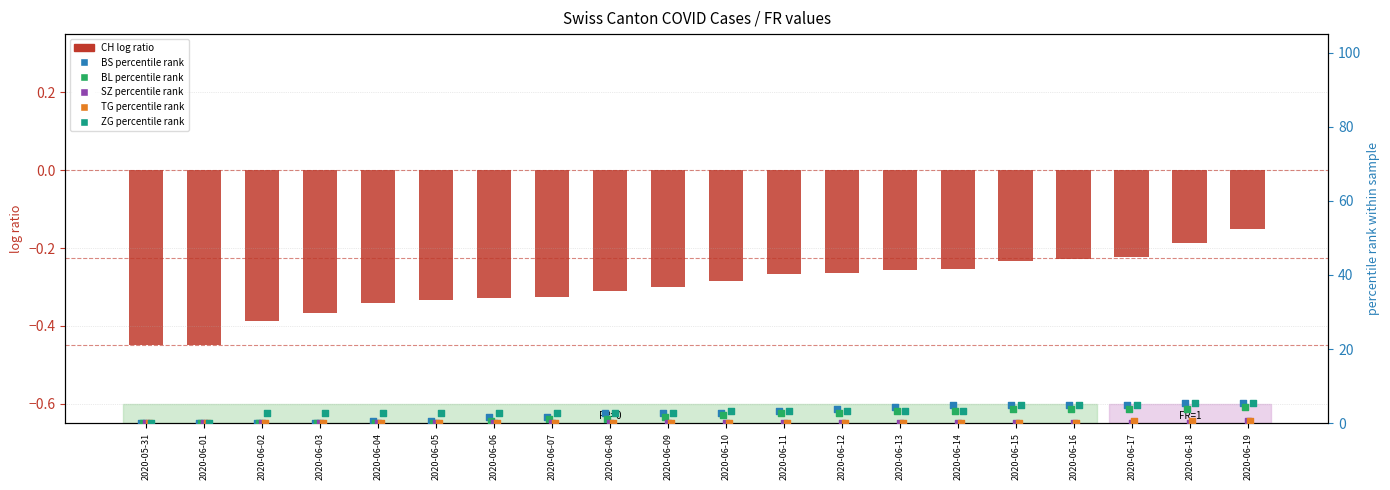

Is the value of BL at 2020-06-09 greater than the value of TG at 2020-06-01?

Yes